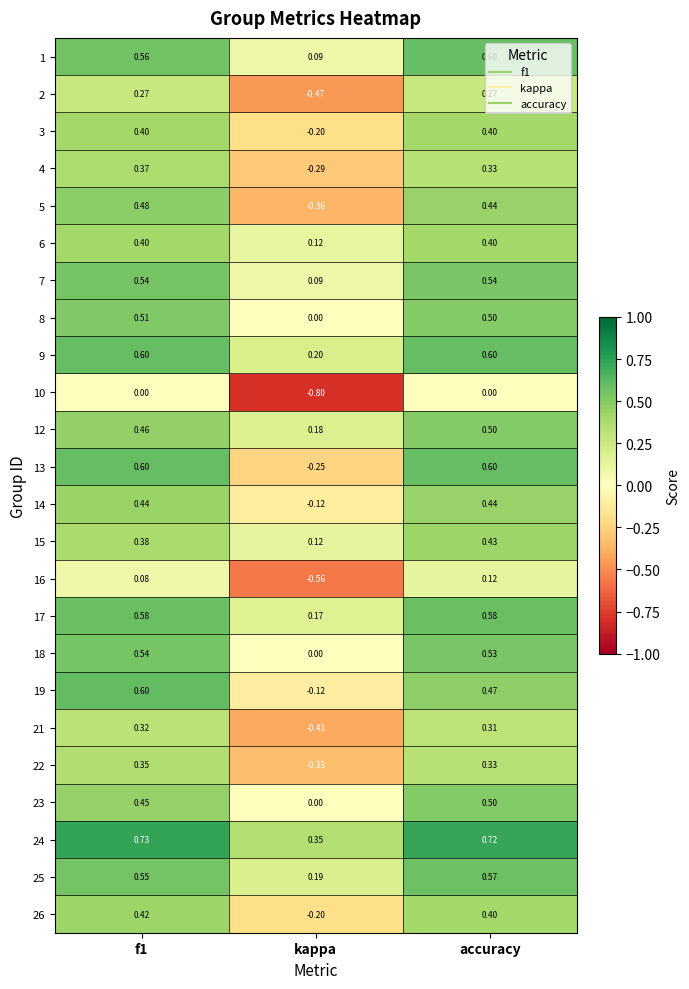

At how many categories does at least one series exceed 0?

3